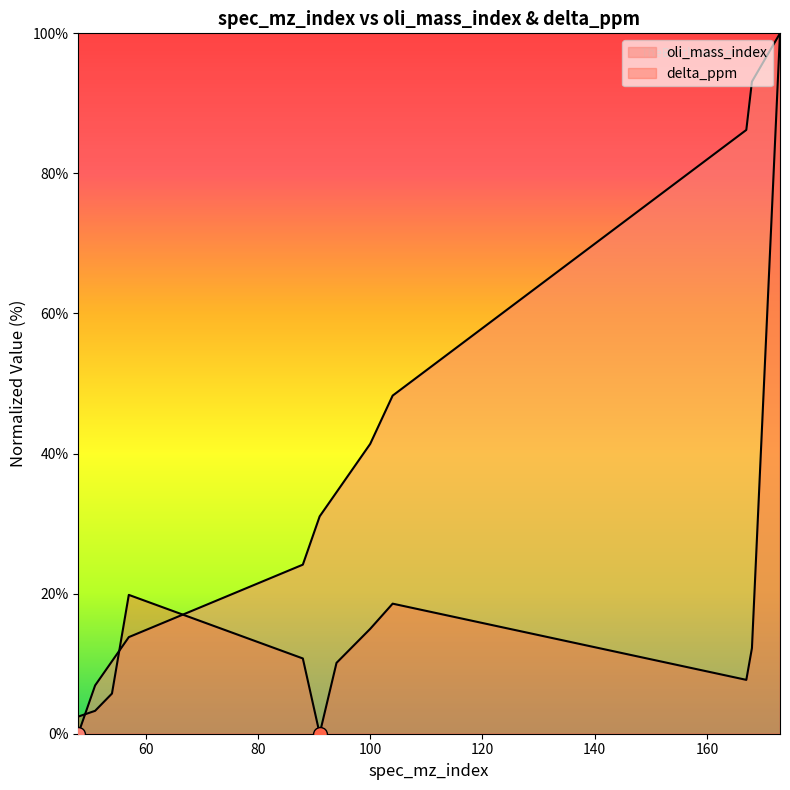

Reading right to left, transcribe all the data shown in this chart.

oli_mass_index: 100.0	93.1	86.2	48.3	41.4	34.5	31.0	24.1	13.8	10.3	6.9	0.0
delta_ppm: 100.0	12.2	7.7	18.6	15.0	10.1	0.0	10.7	19.8	5.7	3.3	2.4